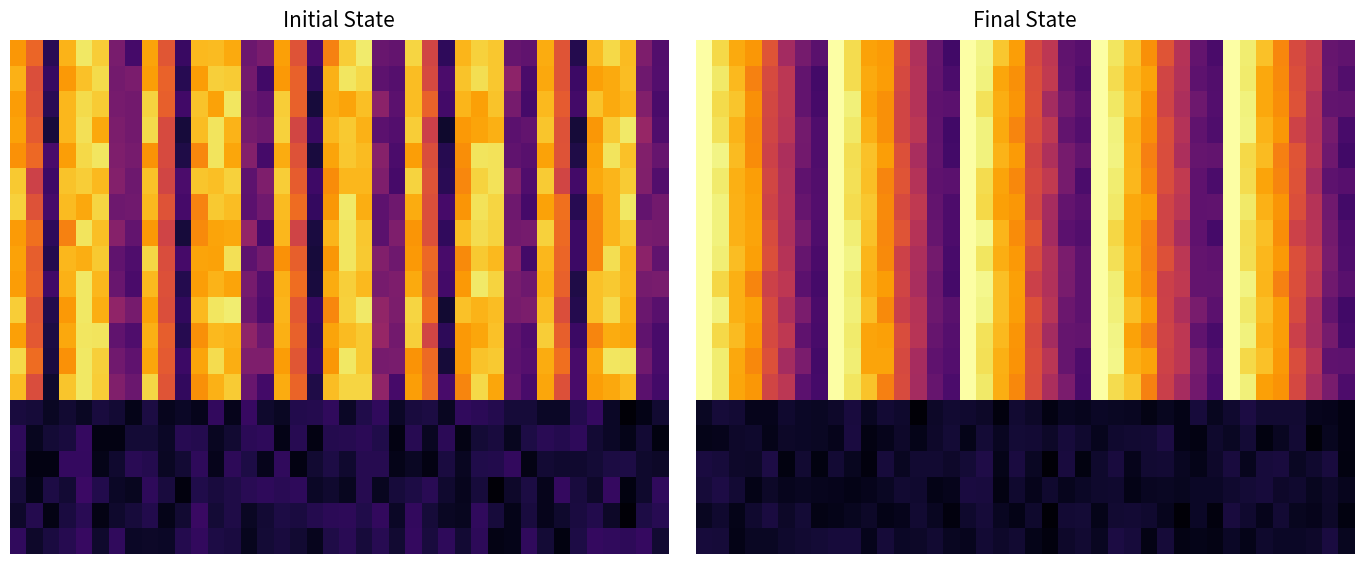

Which has a higher value, 10 or 33?

33